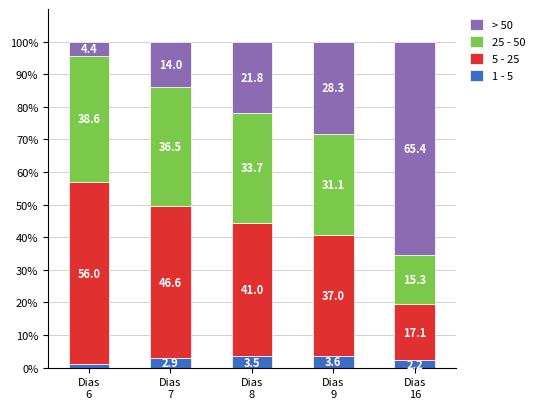

What is the sum of all 1 - 5 values?

13.2